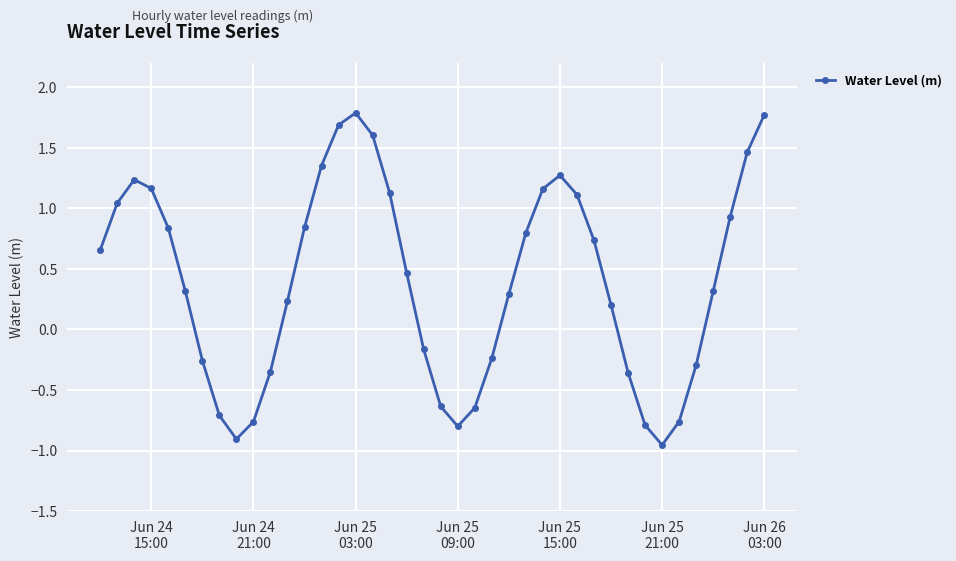

True or false: there are more than 2 points higher than both neighbors.

True